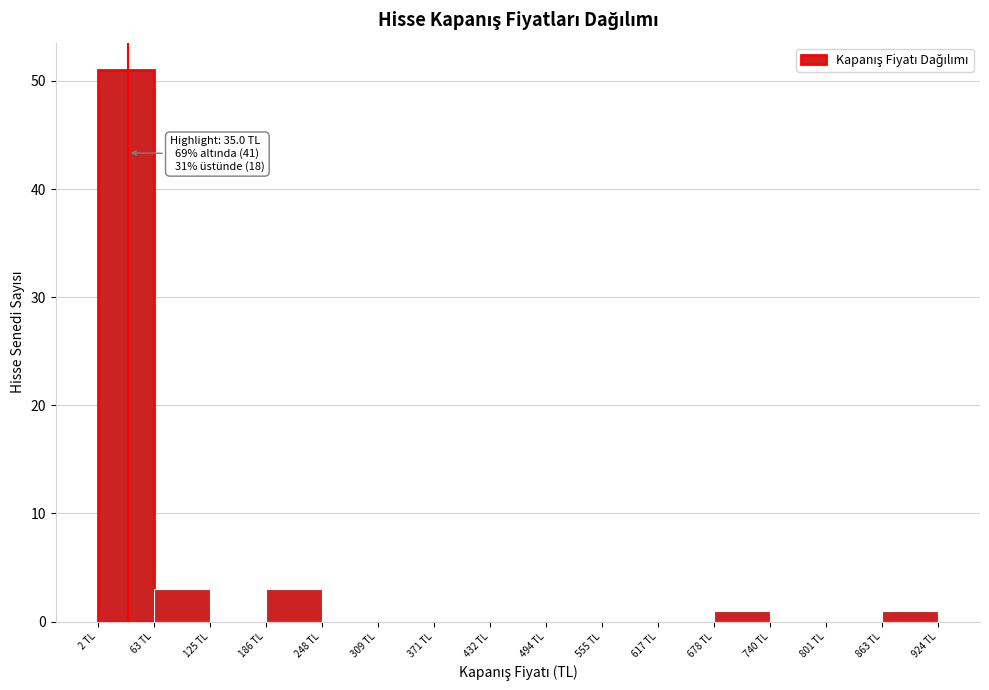

Which range on the x-axis has the tallest bar?

0 to 60